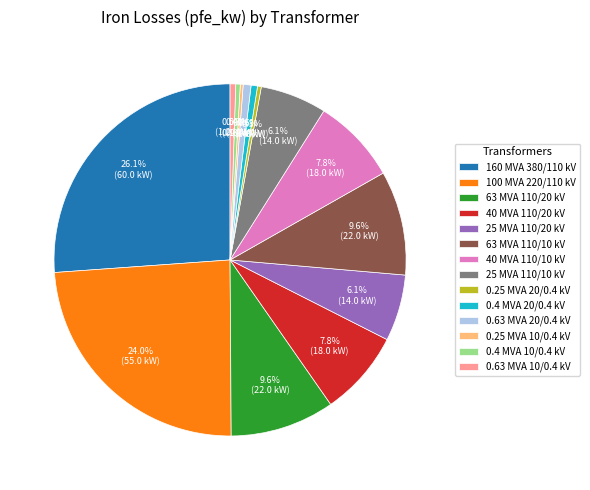

Is there any slice that represents more than half of the pie?

No